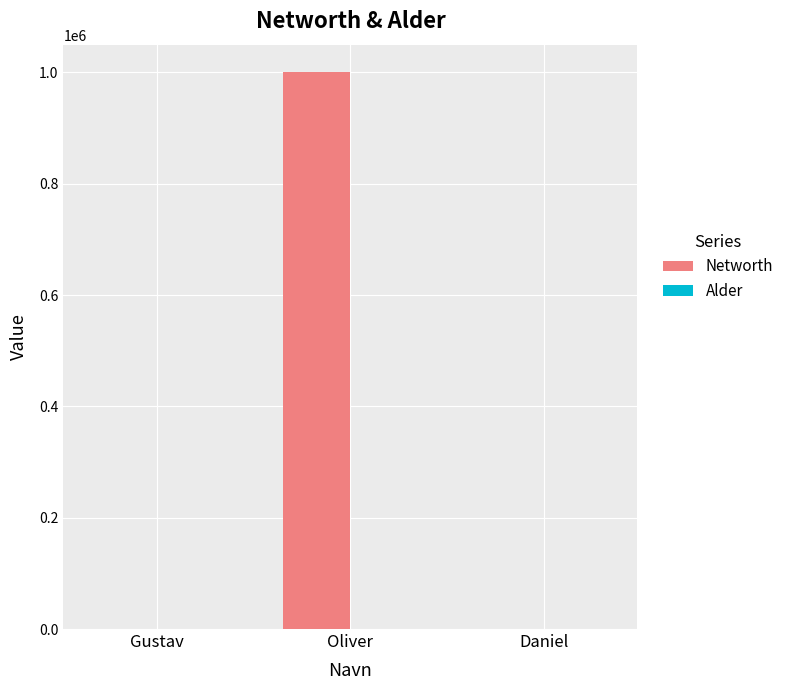

Which series has the largest total across all categories?

Networth